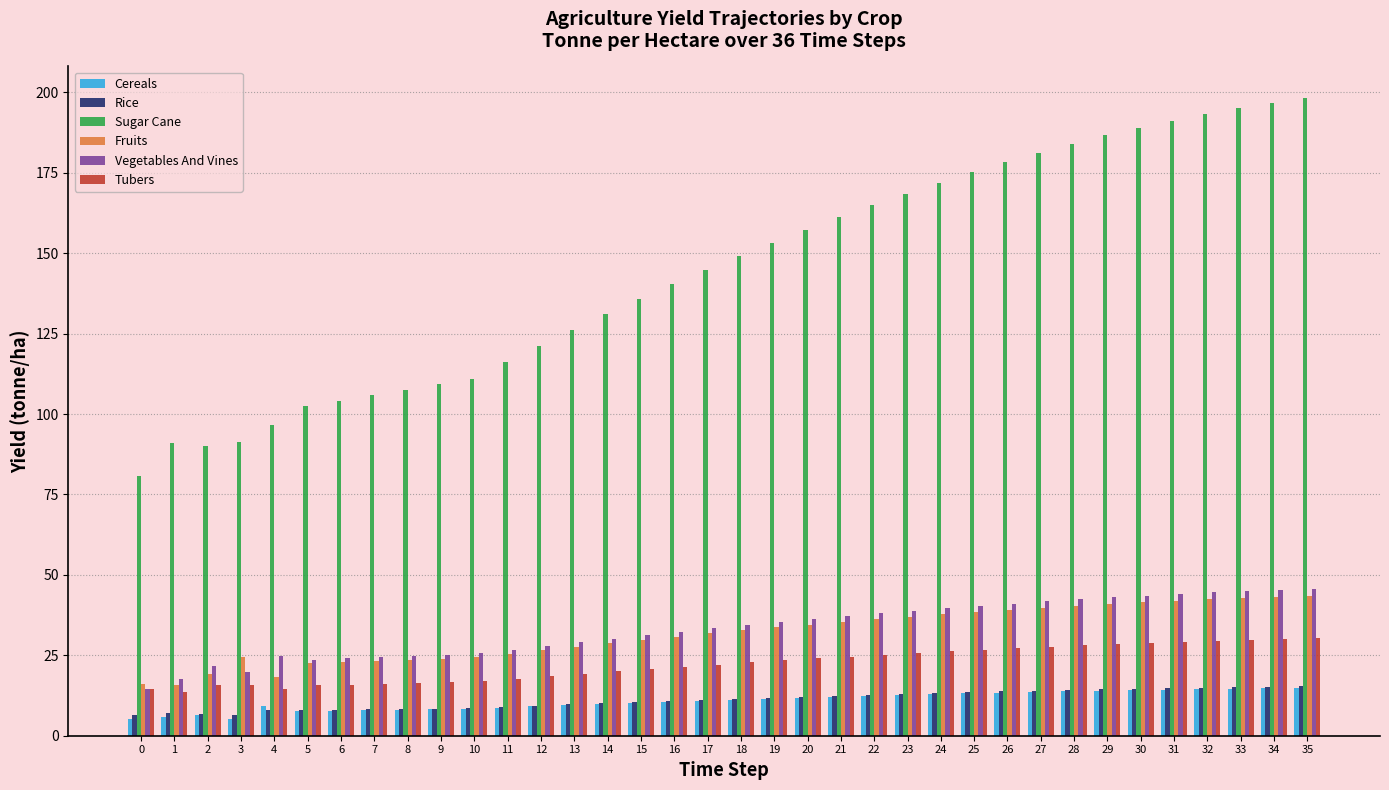

Which series has the largest range (max minus min)?

Sugar Cane